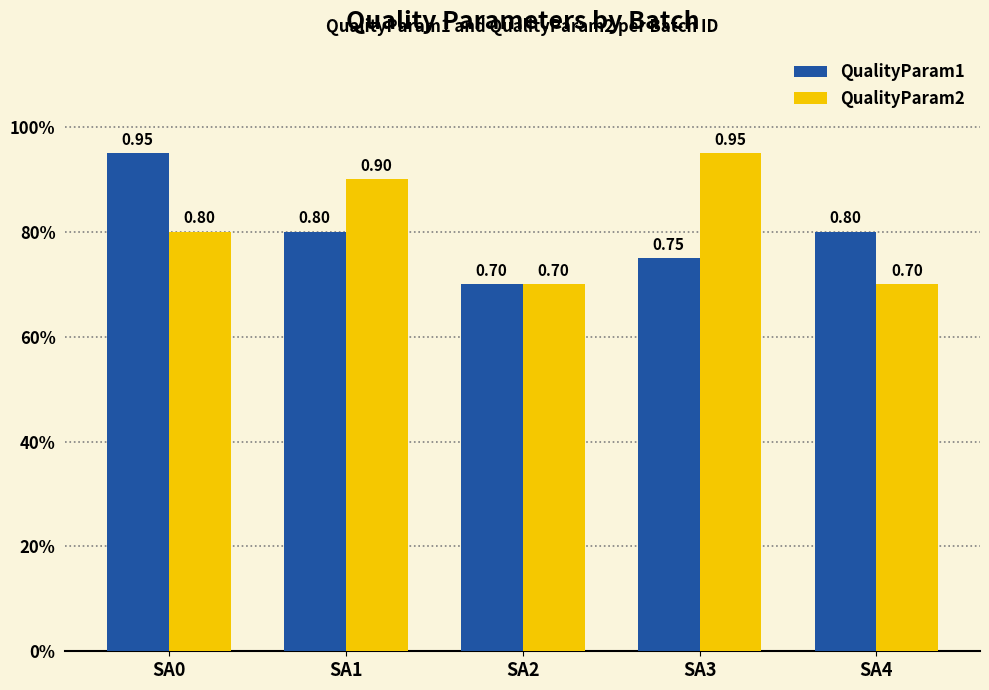

What are all the series names shown in the legend?

QualityParam1, QualityParam2